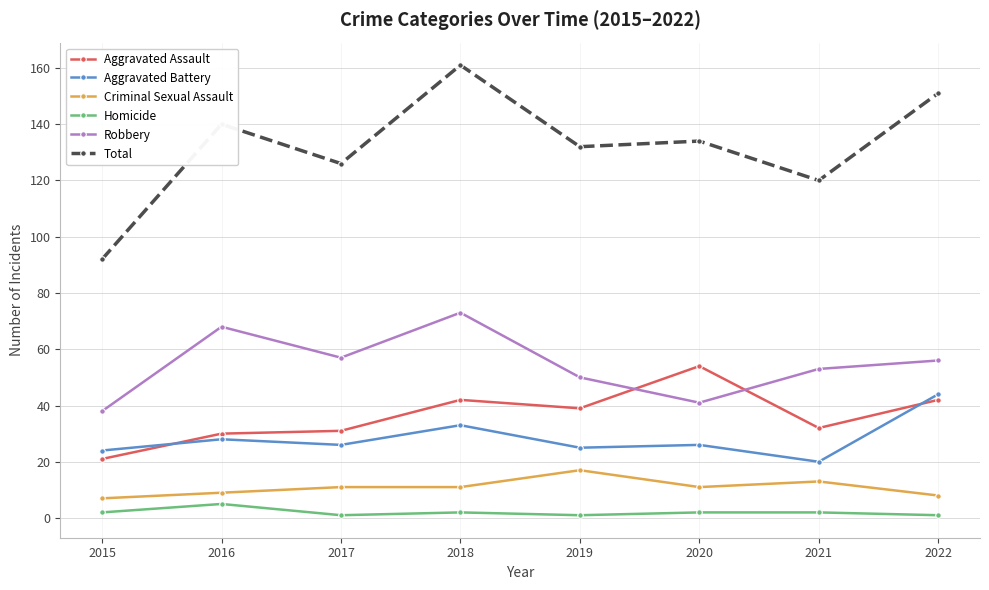

Reading left to right, what are all the values shown in this chart?

Aggravated Assault: 2015=21	2016=30	2017=31	2018=42	2019=39	2020=54	2021=32	2022=42
Aggravated Battery: 2015=24	2016=28	2017=26	2018=33	2019=25	2020=26	2021=20	2022=44
Criminal Sexual Assault: 2015=7	2016=9	2017=11	2018=11	2019=17	2020=11	2021=13	2022=8
Homicide: 2015=2	2016=5	2017=1	2018=2	2019=1	2020=2	2021=2	2022=1
Robbery: 2015=38	2016=68	2017=57	2018=73	2019=50	2020=41	2021=53	2022=56
Total: 2015=92	2016=140	2017=126	2018=161	2019=132	2020=134	2021=120	2022=151